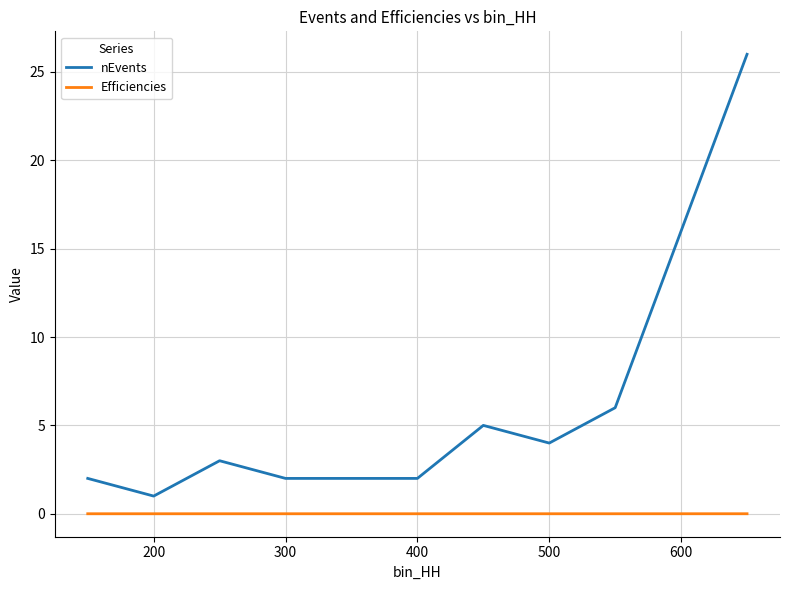

True or false: Efficiencies and nEvents intersect in this chart.

False